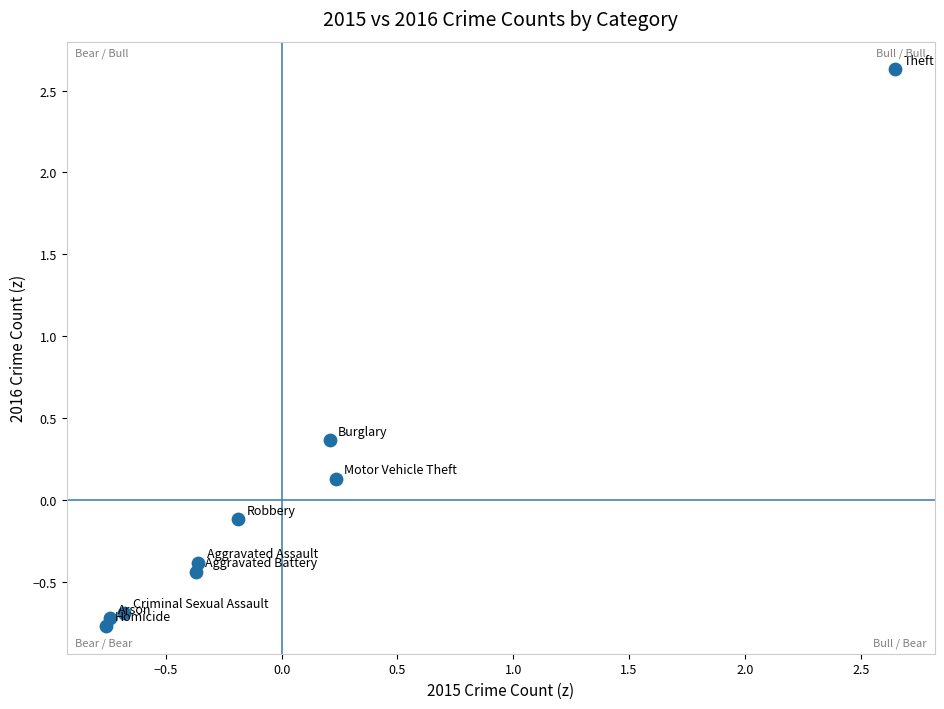

What is the range of X values (max minus min)?

3.4